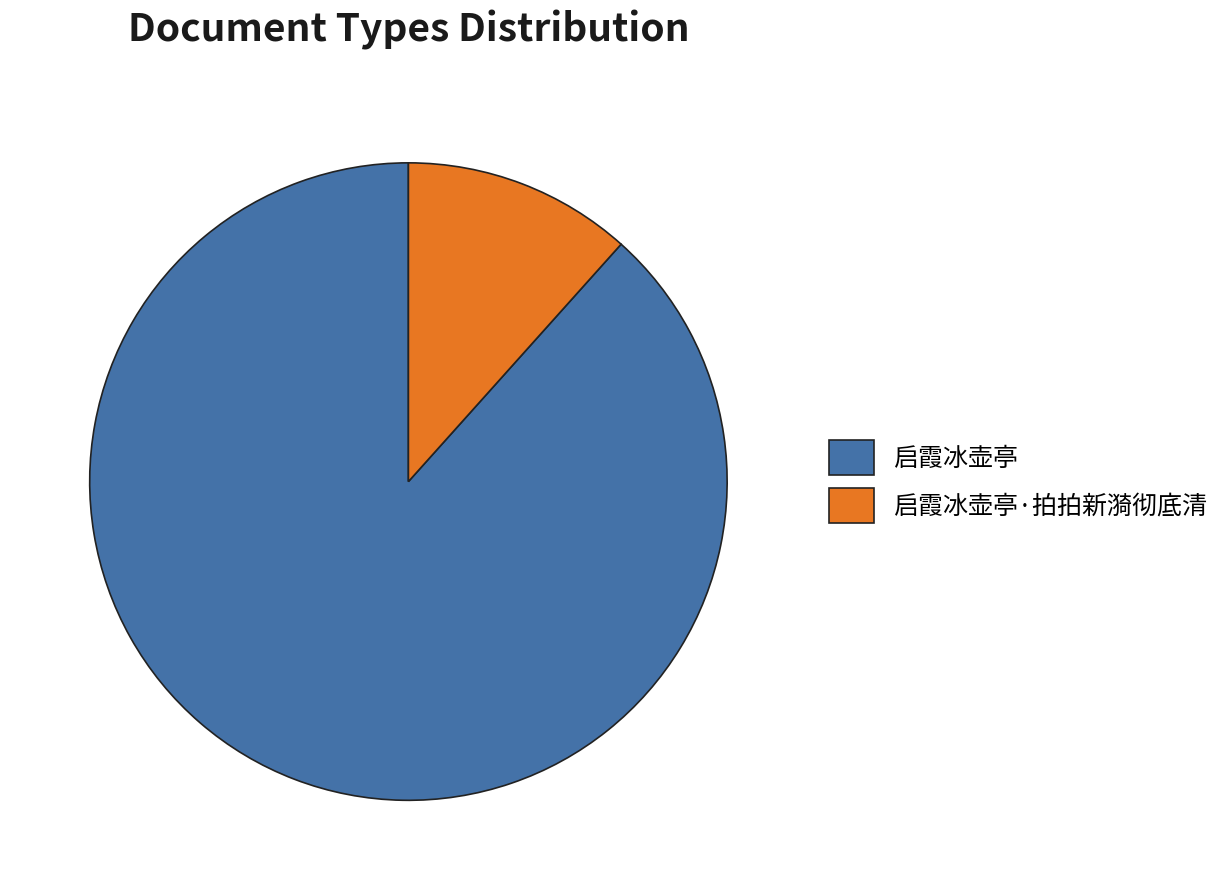

Is there any slice that represents more than half of the pie?

Yes